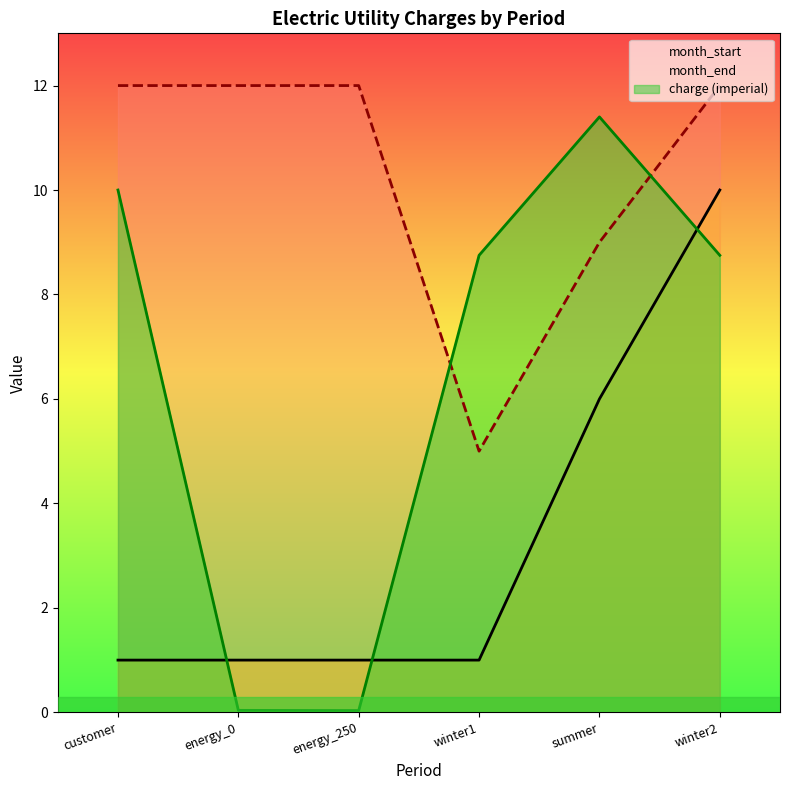

Which category has the highest value in the month_end series?

customer